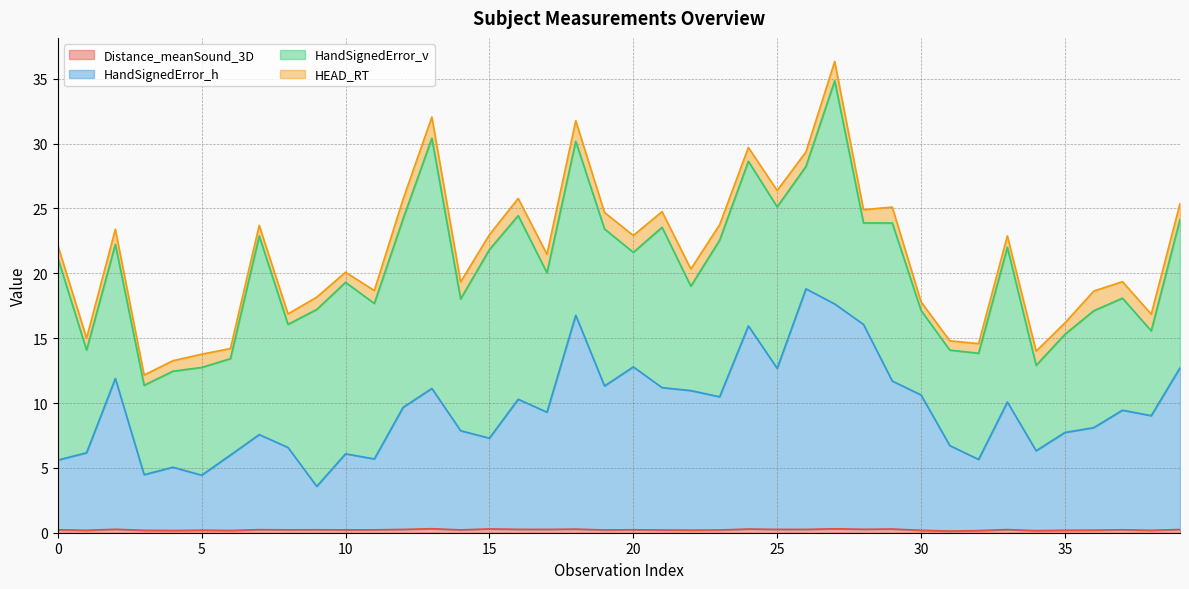

How many data points does each series have?

40